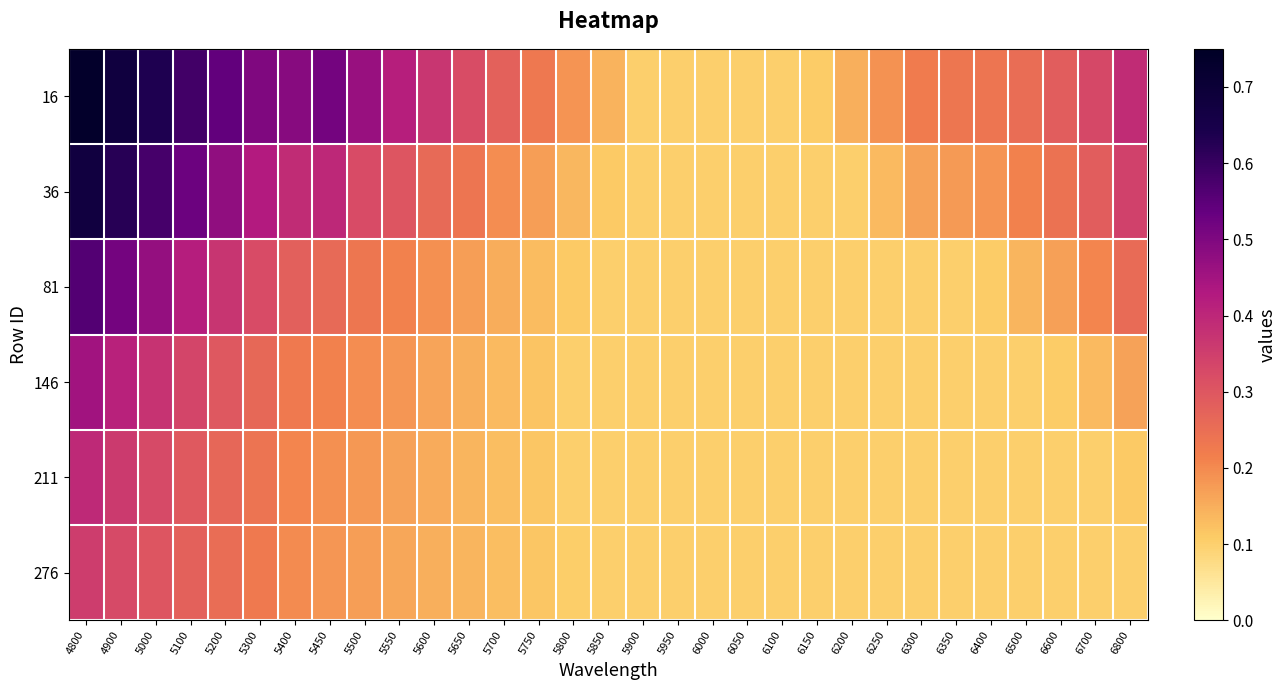

Which series has the largest total across all categories?

16